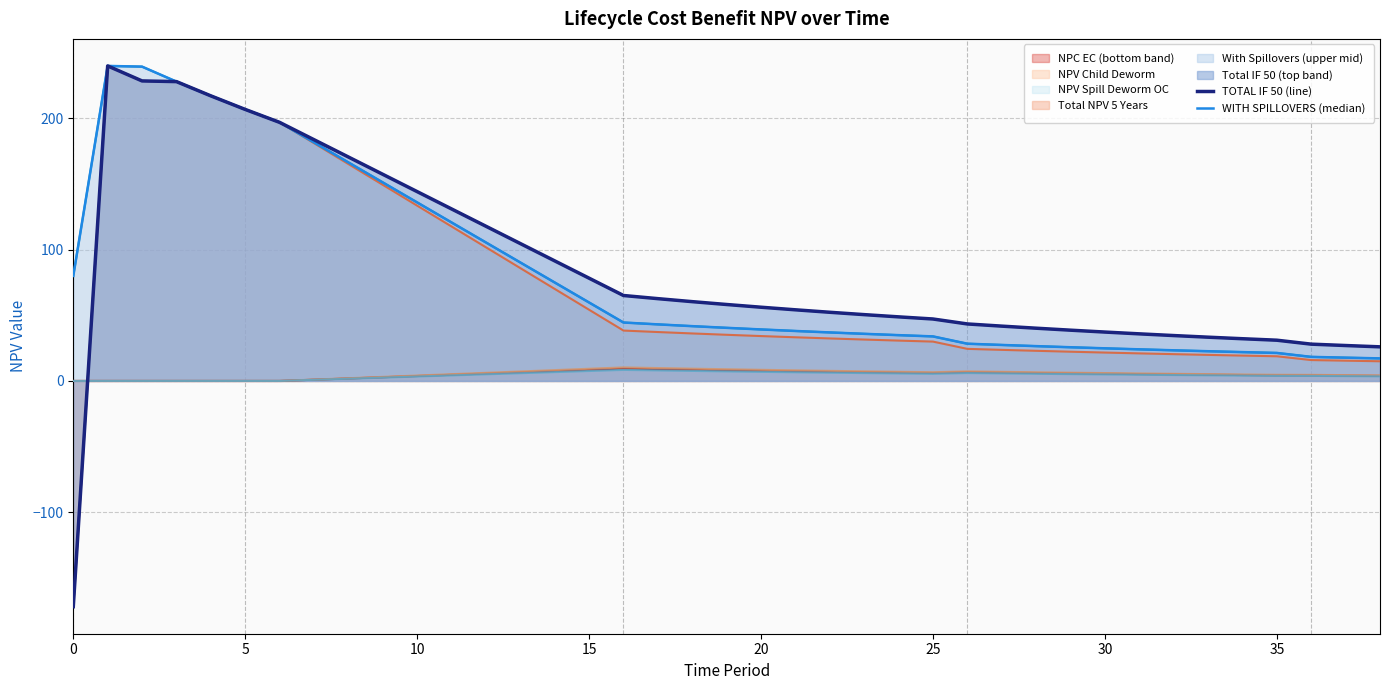

True or false: TOTAL IF 50 (line) and WITH SPILLOVERS (median) cross at least once.

False